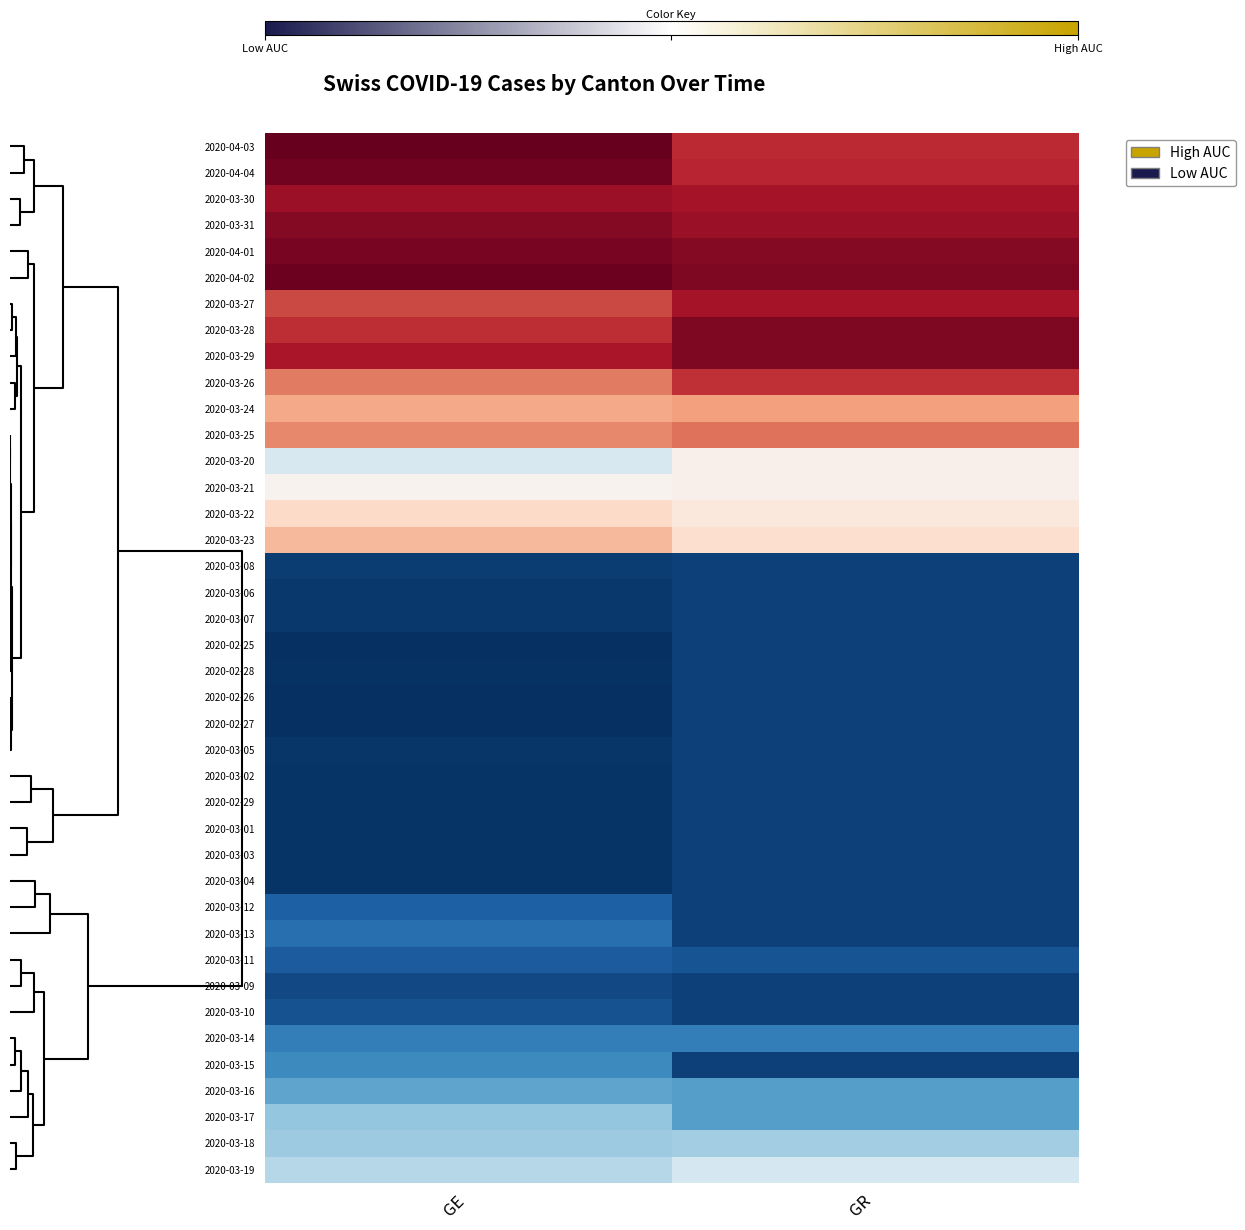

Reading right to left, extract all data points from this chart.

2020-04-03: GR=1.4	GE=1.8
2020-04-04: GR=1.4	GE=1.8
2020-03-30: GR=1.5	GE=1.6
2020-03-31: GR=1.6	GE=1.7
2020-04-01: GR=1.7	GE=1.7
2020-04-02: GR=1.7	GE=1.8
2020-03-27: GR=1.5	GE=1.2
2020-03-28: GR=1.7	GE=1.4
2020-03-29: GR=1.7	GE=1.5
2020-03-26: GR=1.3	GE=1.0
2020-03-24: GR=0.7	GE=0.7
2020-03-25: GR=1.0	GE=0.9
2020-03-20: GR=0.1	GE=-0.1
2020-03-21: GR=0.1	GE=0.1
2020-03-22: GR=0.2	GE=0.4
2020-03-23: GR=0.3	GE=0.6
2020-03-08: GR=-0.8	GE=-0.9
2020-03-06: GR=-0.8	GE=-0.9
2020-03-07: GR=-0.8	GE=-0.9
2020-02-25: GR=-0.8	GE=-0.9
2020-02-28: GR=-0.8	GE=-0.9
2020-02-26: GR=-0.8	GE=-0.9
2020-02-27: GR=-0.8	GE=-0.9
2020-03-05: GR=-0.8	GE=-0.9
2020-03-02: GR=-0.8	GE=-0.9
2020-02-29: GR=-0.8	GE=-0.9
2020-03-01: GR=-0.8	GE=-0.9
2020-03-03: GR=-0.8	GE=-0.9
2020-03-04: GR=-0.8	GE=-0.9
2020-03-12: GR=-0.8	GE=-0.7
2020-03-13: GR=-0.8	GE=-0.7
2020-03-11: GR=-0.8	GE=-0.7
2020-03-09: GR=-0.8	GE=-0.8
2020-03-10: GR=-0.8	GE=-0.8
2020-03-14: GR=-0.6	GE=-0.6
2020-03-15: GR=-0.8	GE=-0.6
2020-03-16: GR=-0.5	GE=-0.5
2020-03-17: GR=-0.5	GE=-0.3
2020-03-18: GR=-0.3	GE=-0.3
2020-03-19: GR=-0.2	GE=-0.3